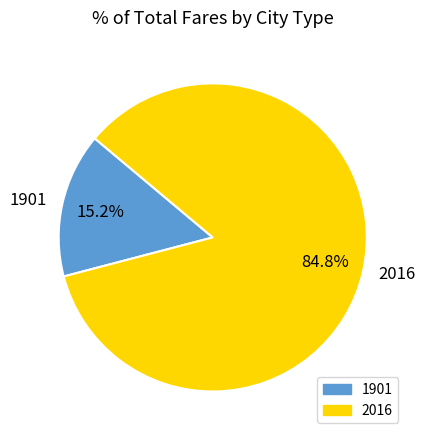

True or false: 2016 accounts for 85% of the total.

True